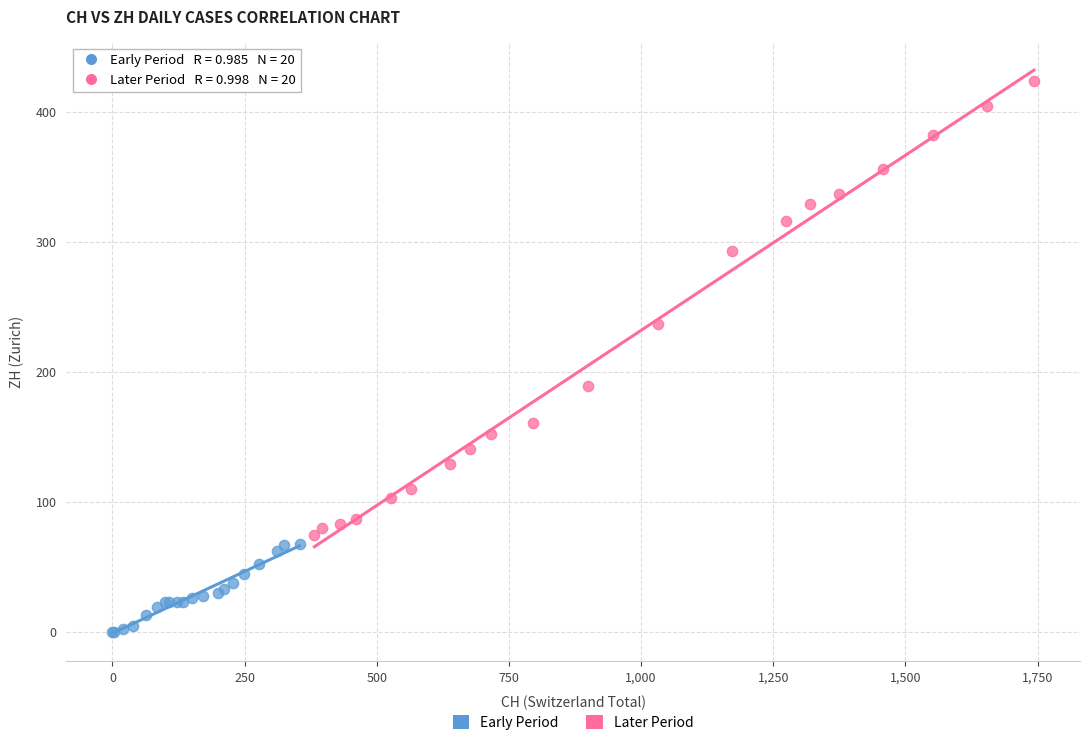

Which series contains the highest Y value?

Later Period